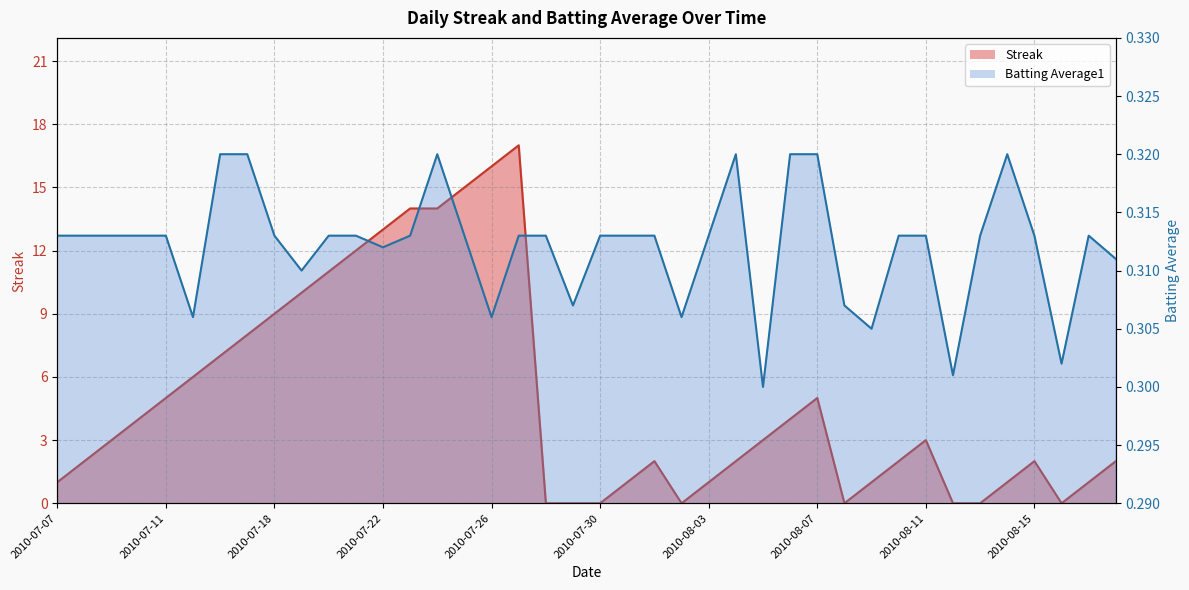

At which category is the sum across all series the highest?

2010-07-27